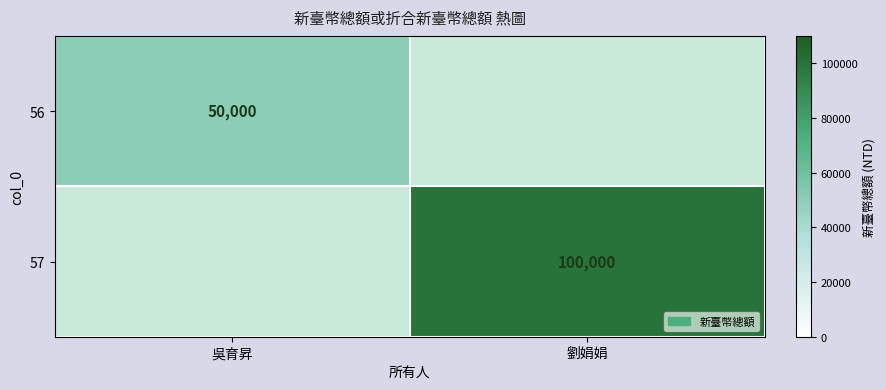

What is the greatest value displayed?

100000.0